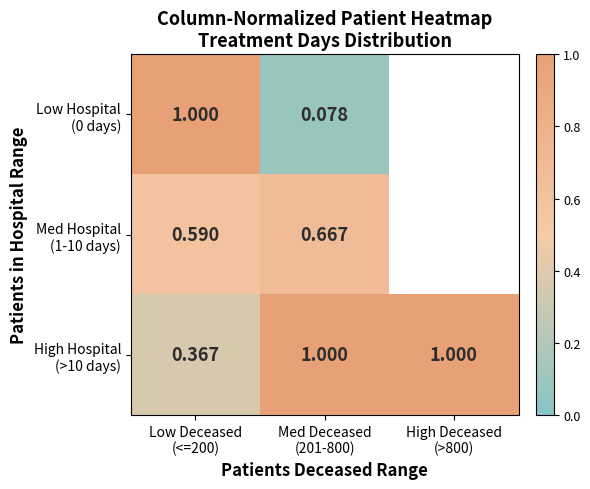

At which category does the chart reach its minimum across all series?

Med Deceased
(201-800)